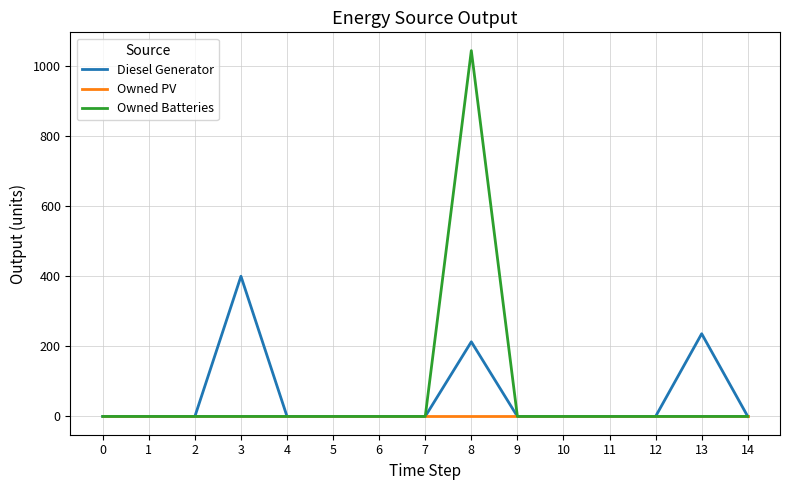

At which label is Diesel Generator closest to 200?

8